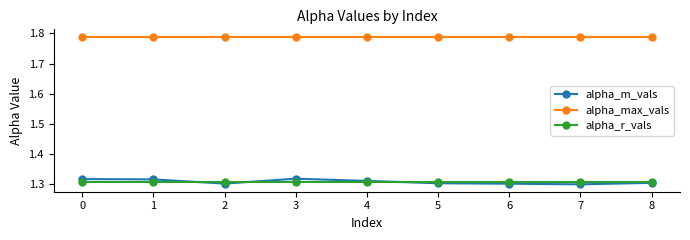

What is the spread (max minus min) of values at 1?

0.5